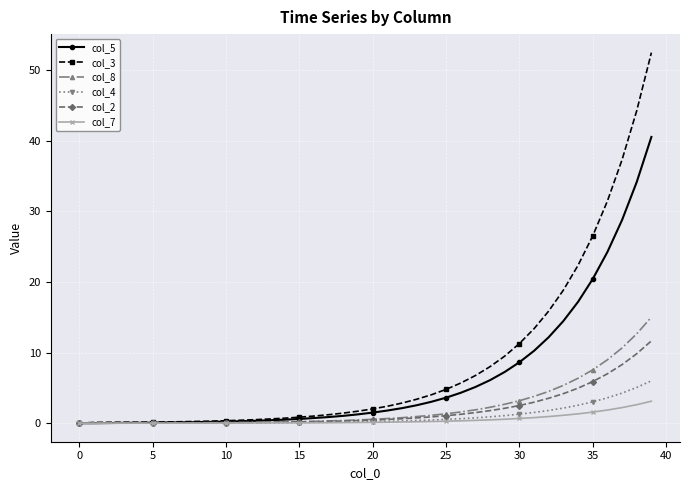

What is the value of the col_3 point at the 25th from the left?

4.0